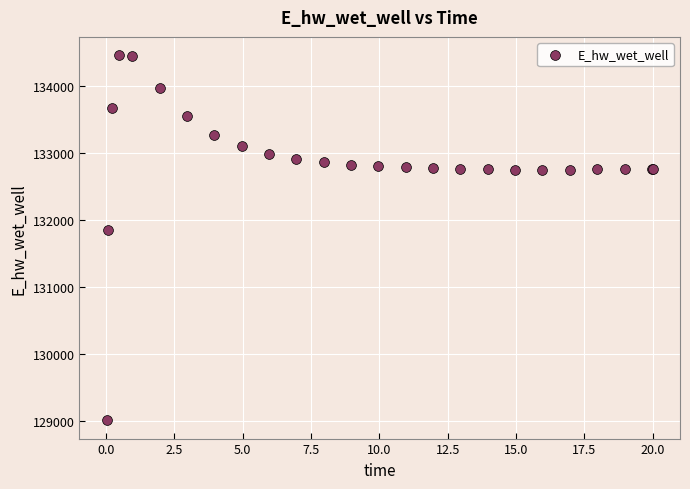

What Y value in the scatter plot is closest to 131732?

131851.0